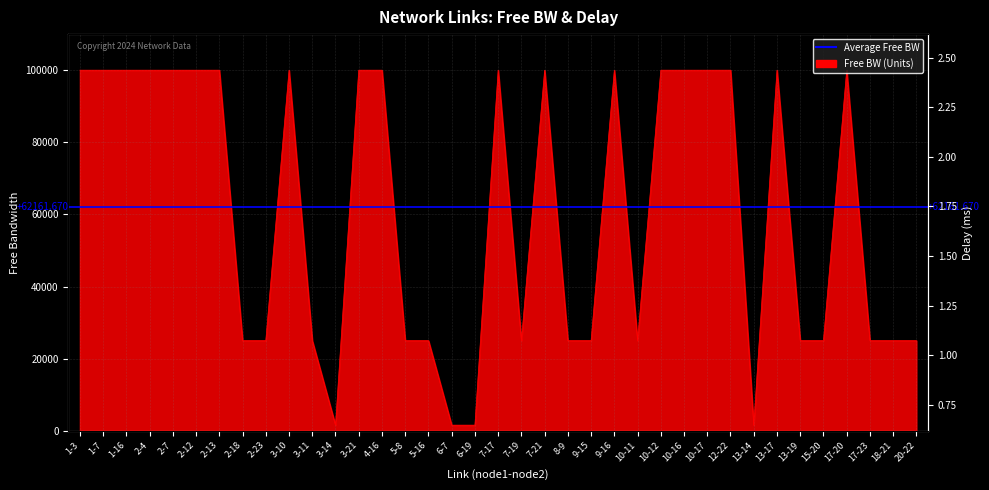

What is the sum of the delay values at 3-21 and 1-3?

3.3